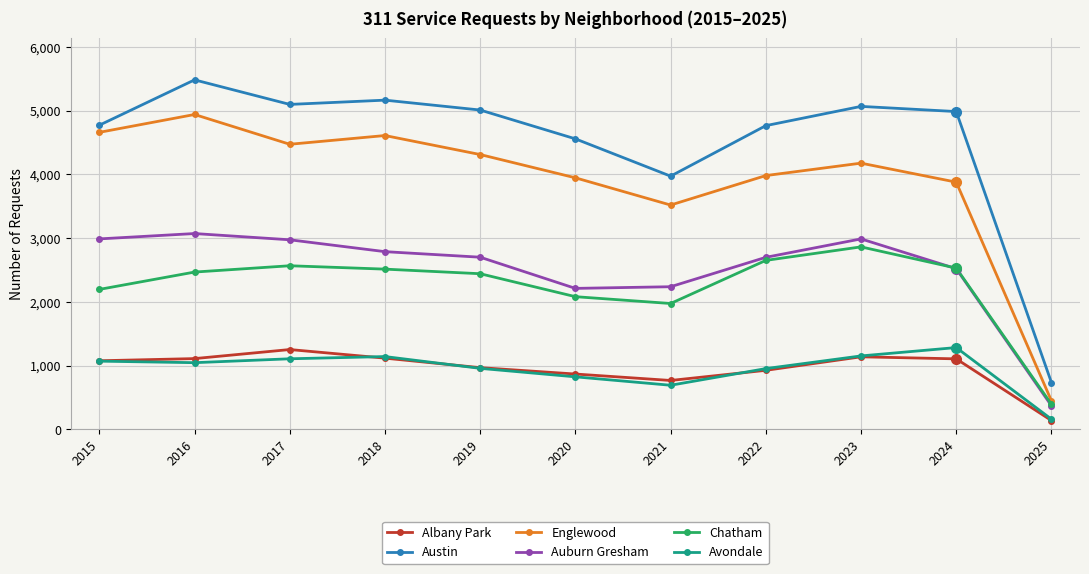

Which series has the largest range (max minus min)?

Austin